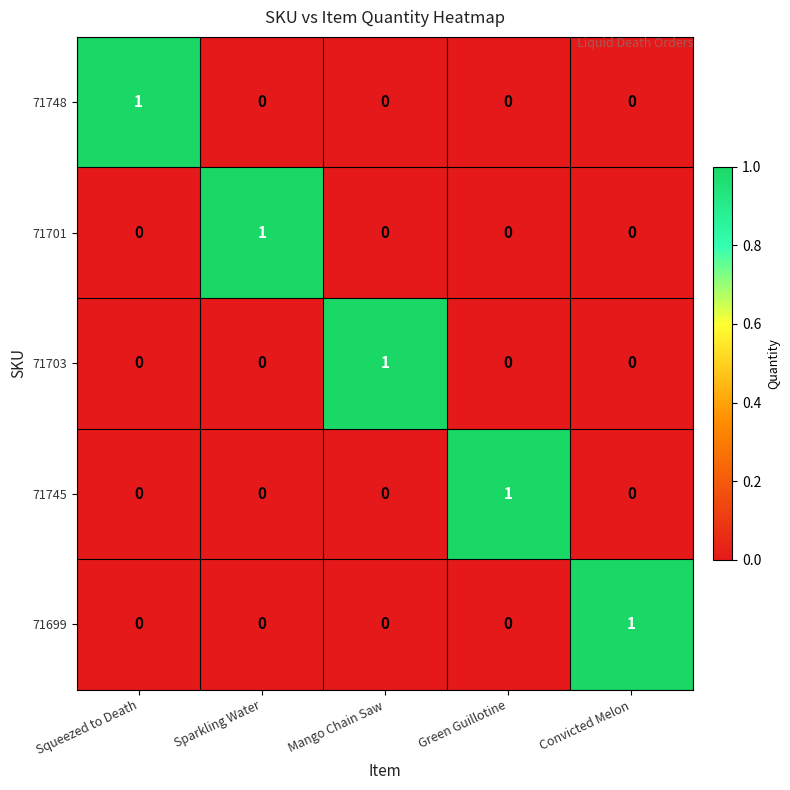

Is it true that 71745 equals 0 at Squeezed to Death?

True